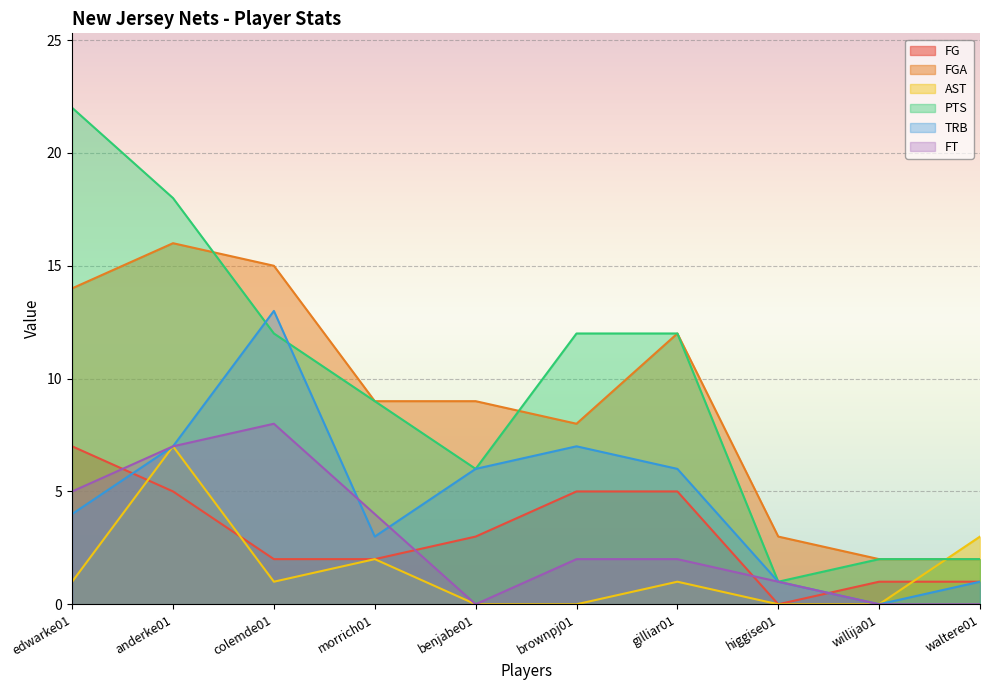

Reading left to right, list all the values displayed in this chart.

FG: 7	5	2	2	3	5	5	0	1	1
FGA: 14	16	15	9	9	8	12	3	2	2
AST: 1	7	1	2	0	0	1	0	0	3
PTS: 22	18	12	9	6	12	12	1	2	2
TRB: 4	7	13	3	6	7	6	1	0	1
FT: 5	7	8	4	0	2	2	1	0	0